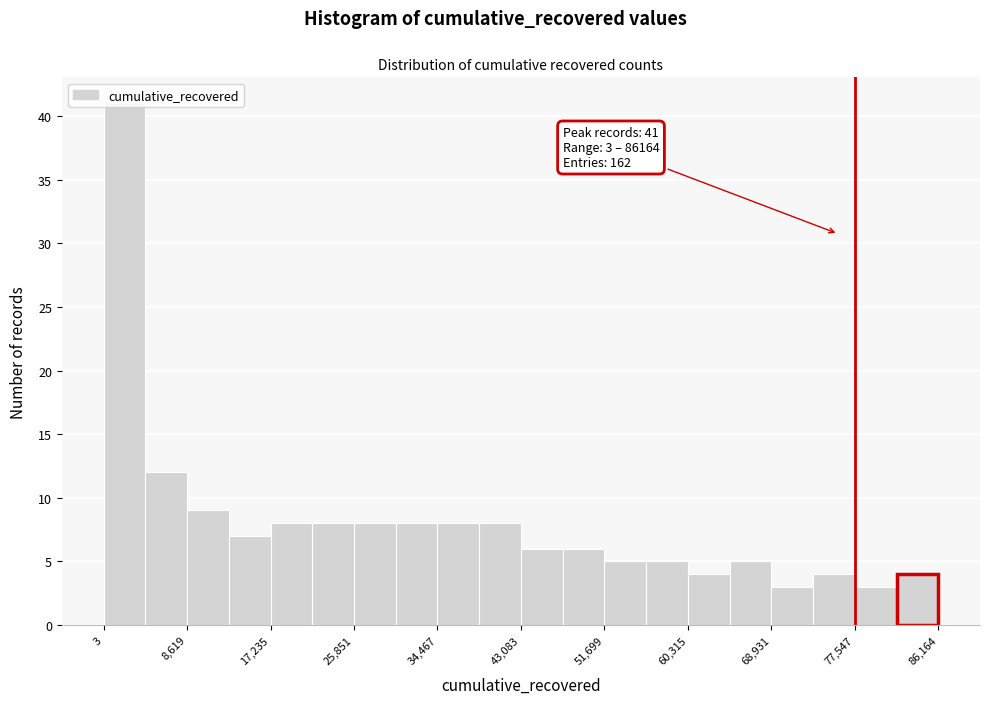

Over which range of the x-axis is the bar tallest?

0 to 4000